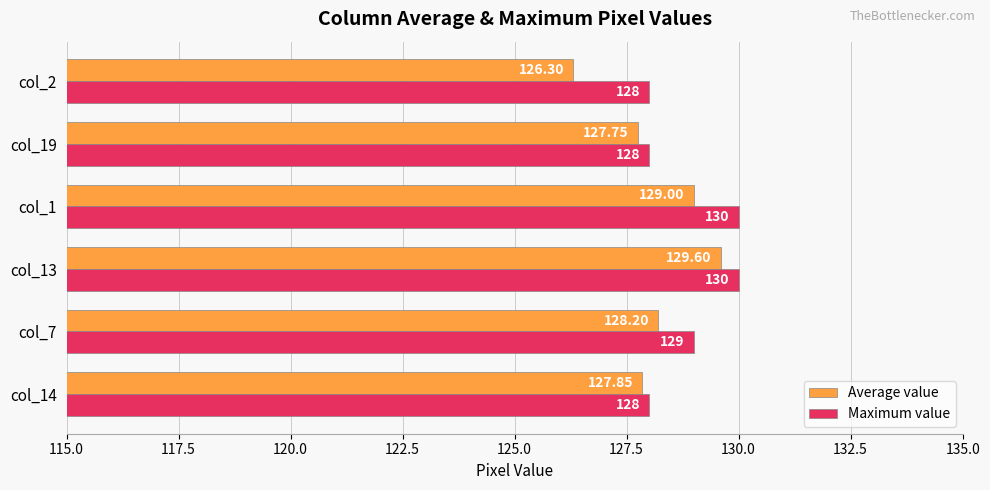

What is the difference between the maximum and minimum values in the Maximum value series?

2.0